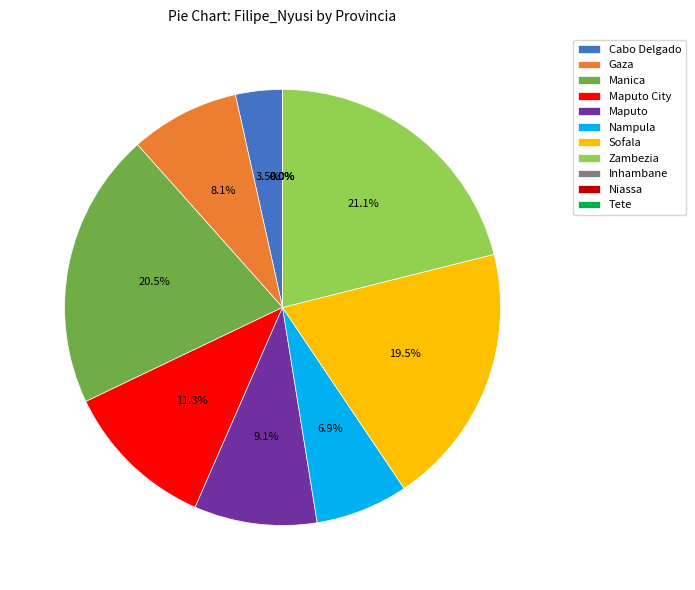

Which slice is the largest?

Zambezia